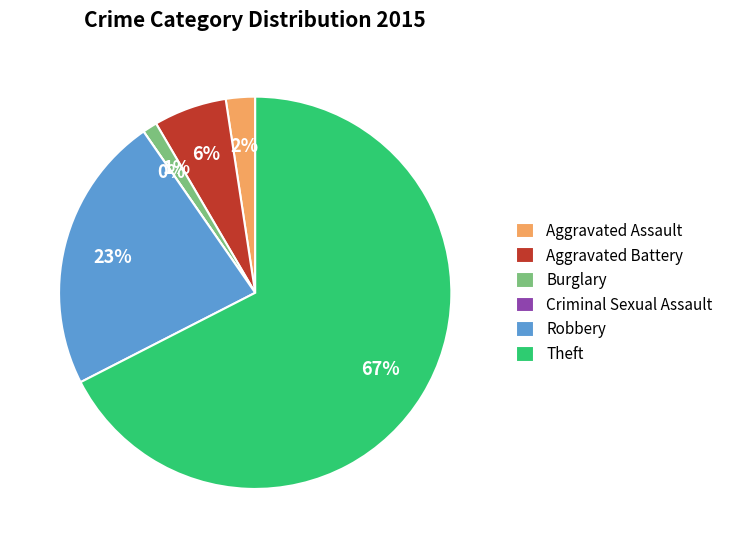

Do Criminal Sexual Assault and Aggravated Battery together represent more than half of the pie?

No